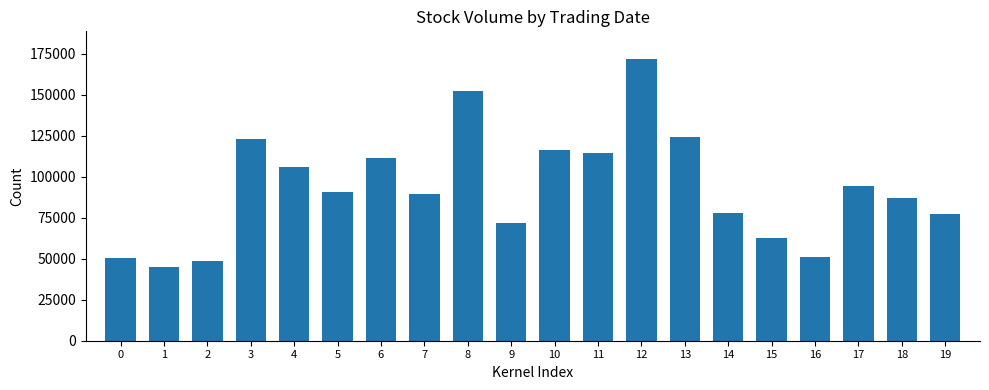

Between 3 and 12, which is larger?

12